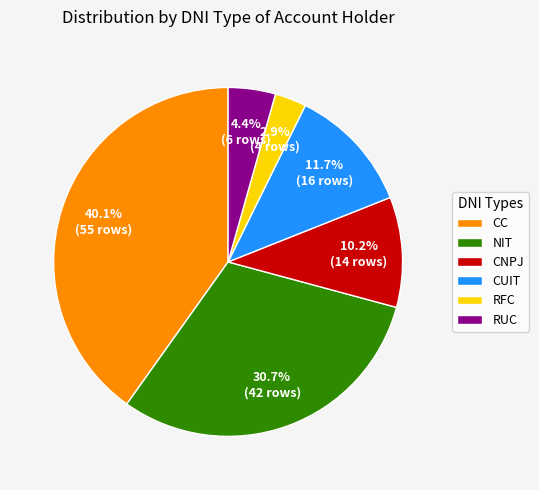

To the nearest percent, what portion does CC represent?

40%